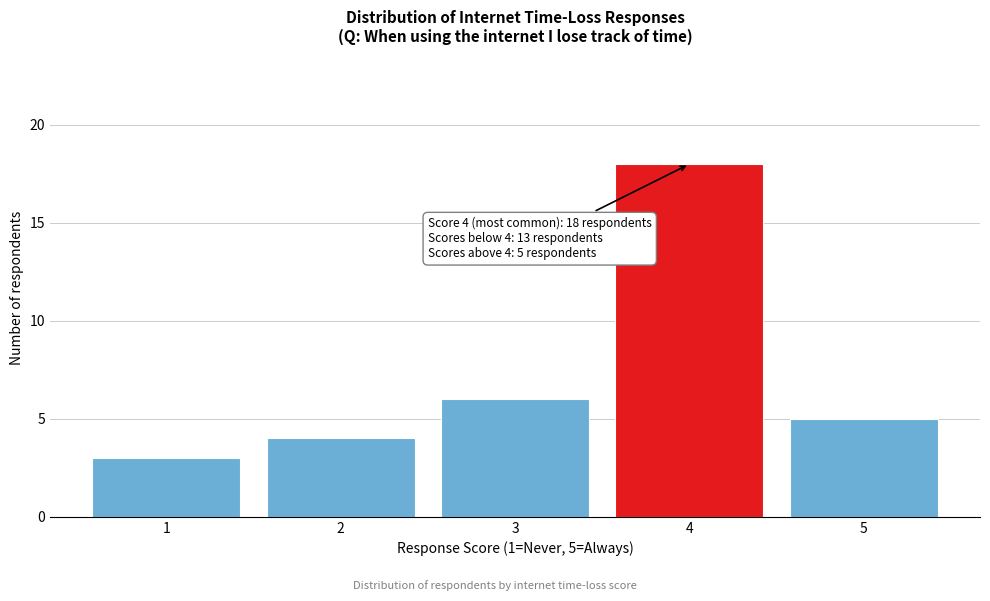

Reading left to right, what are all the values shown in this chart?

1=3	2=4	3=6	4=18	5=5